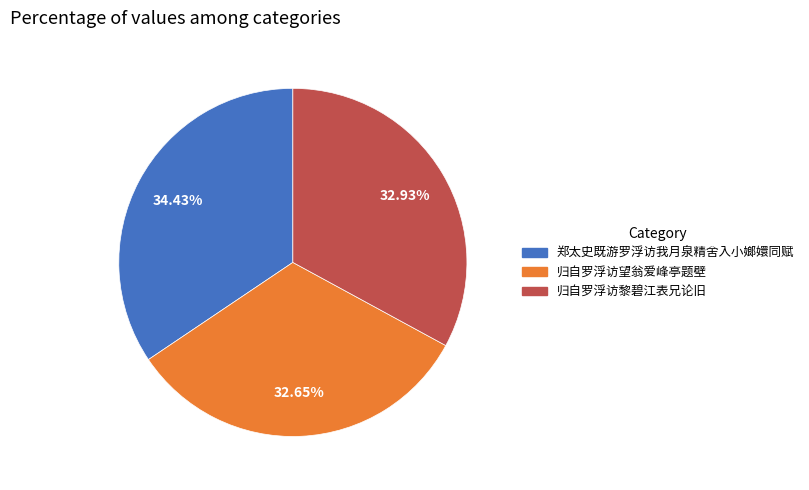

Which slice is the largest?

郑太史既游罗浮访我月泉精舍入小嫏嬛同赋